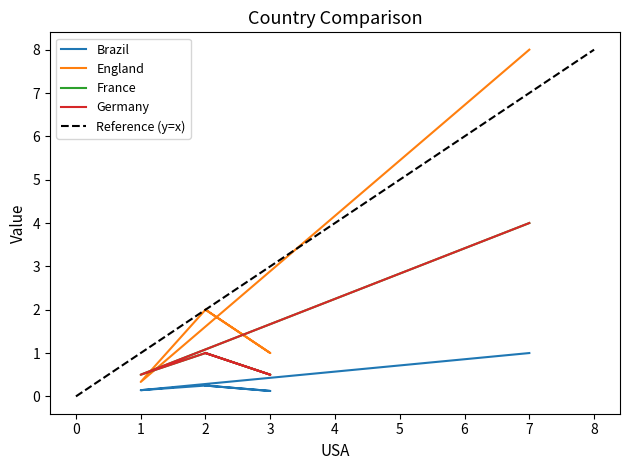

What position from the right is USA?

4